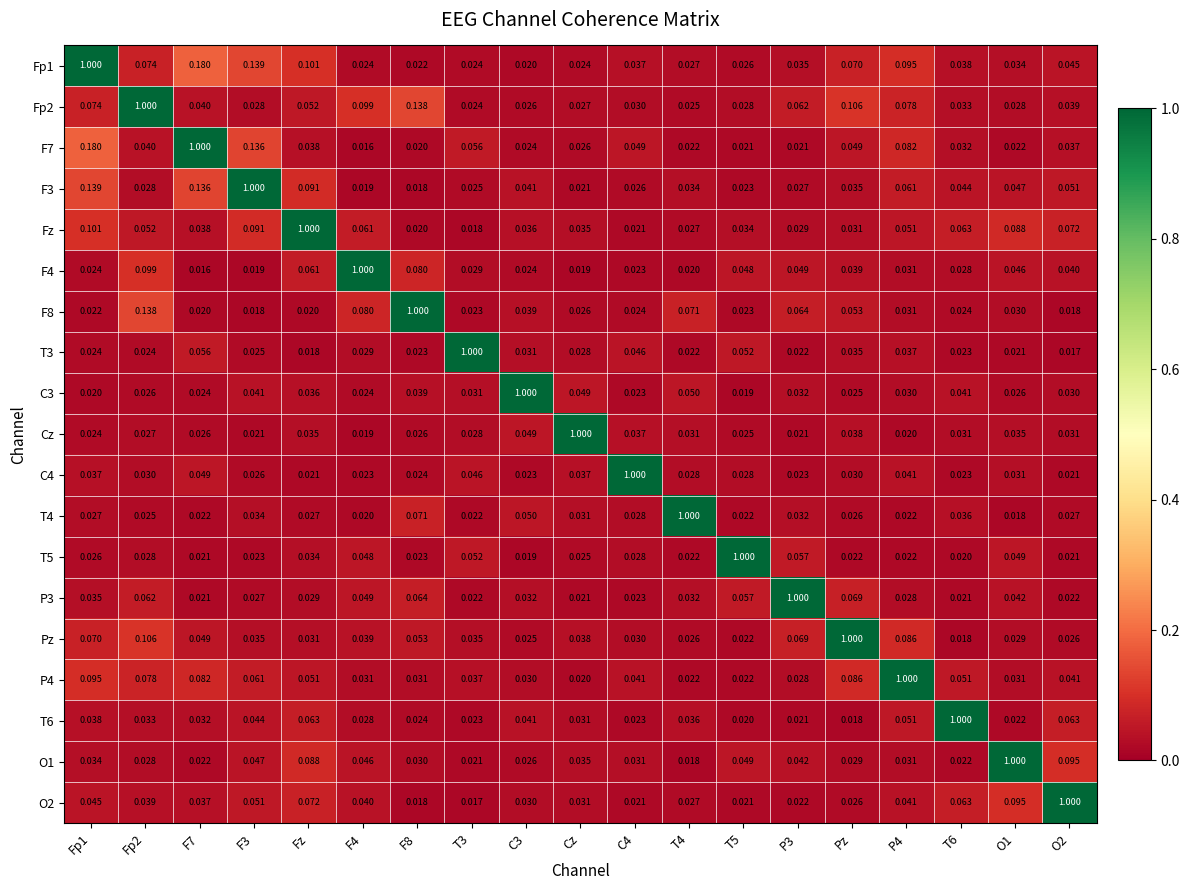

How many categories are shown in the chart?

19